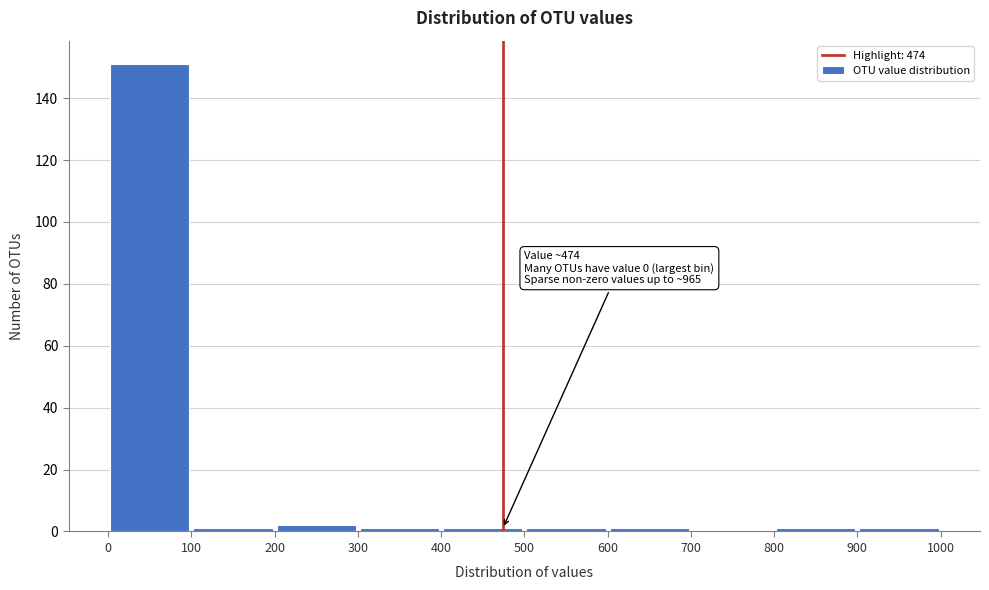

Over which range of the x-axis is the bar tallest?

0 to 100